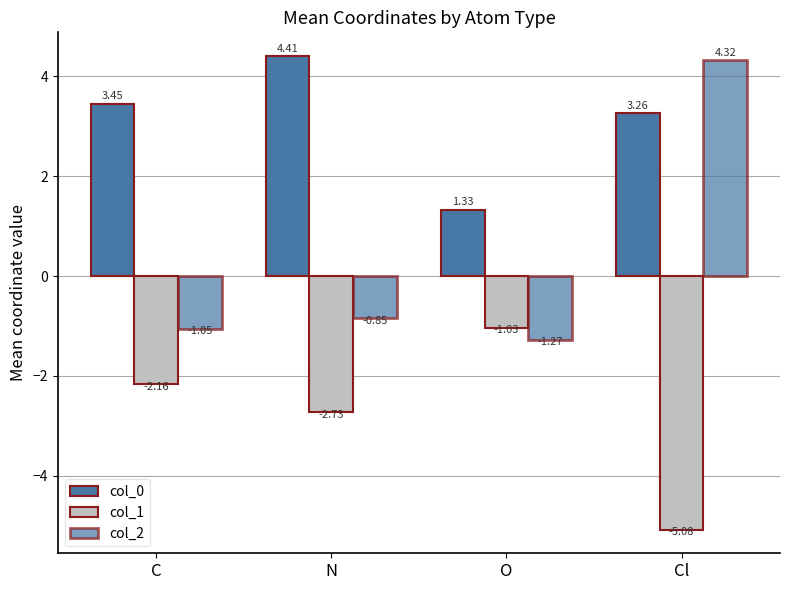

How many data points does each series have?

4